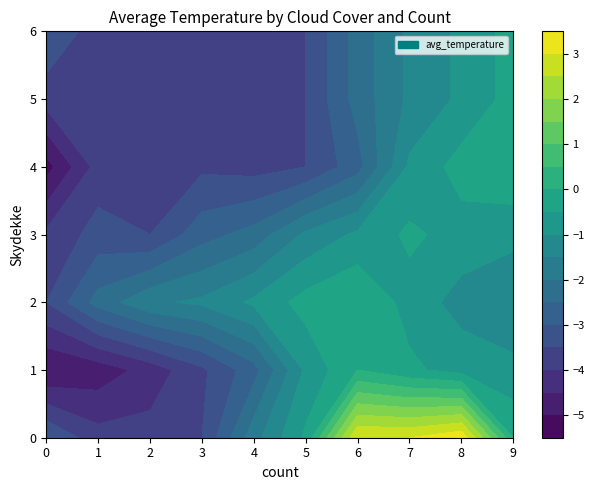

How many values in 1 are below zero?

9